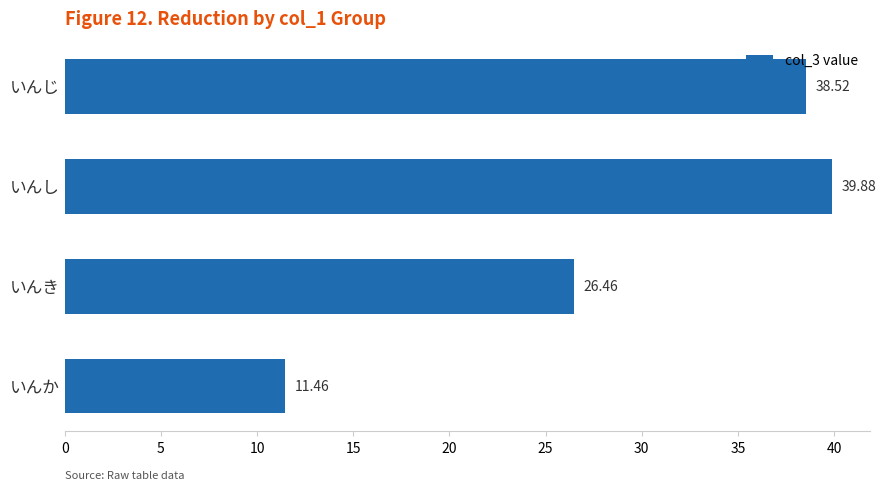

Rank the categories by value from lowest to highest.

いんか, いんき, いんじ, いんし